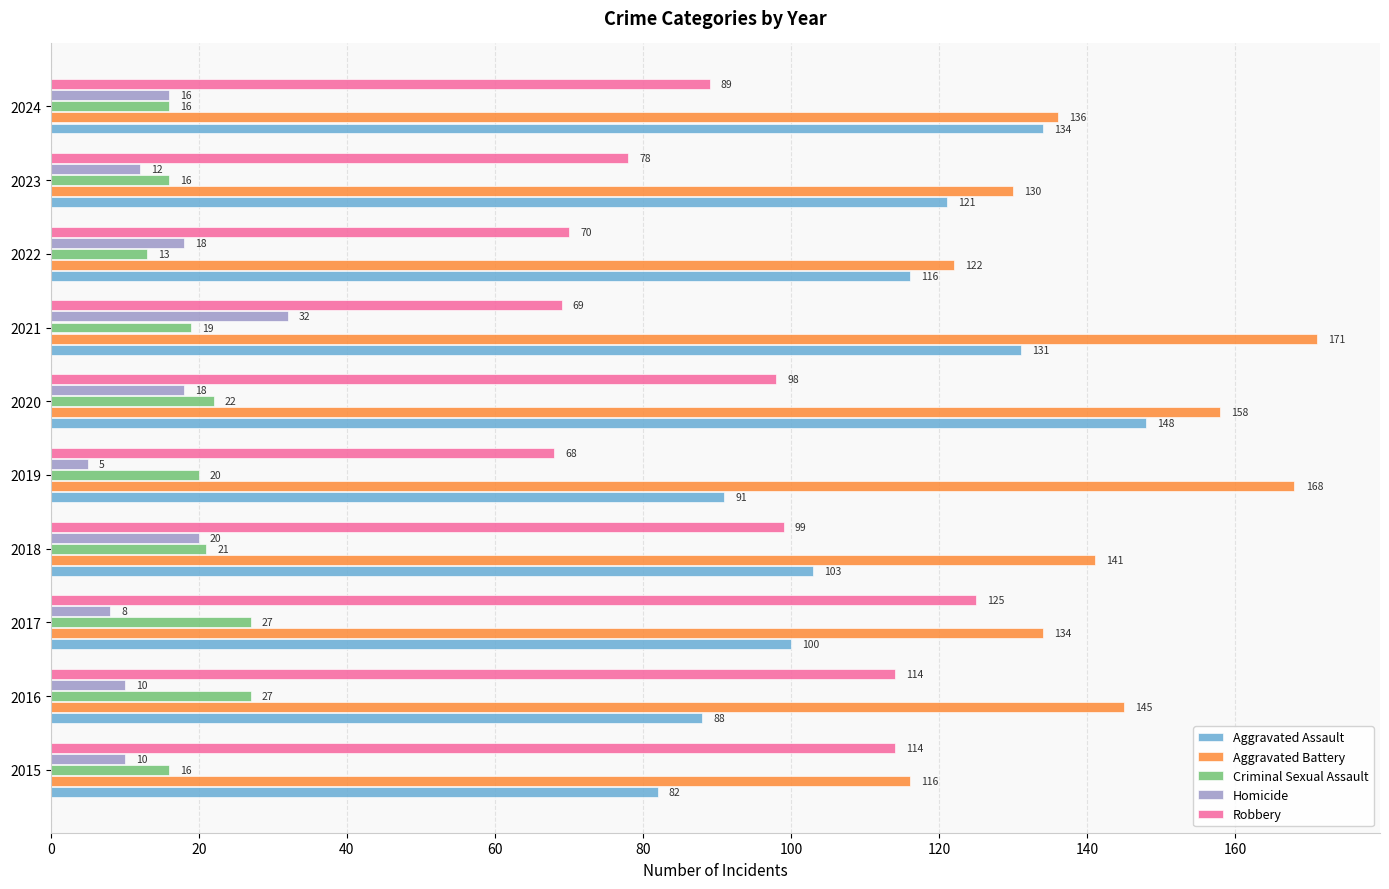

Is it true that Homicide equals 10 at 2016?

True